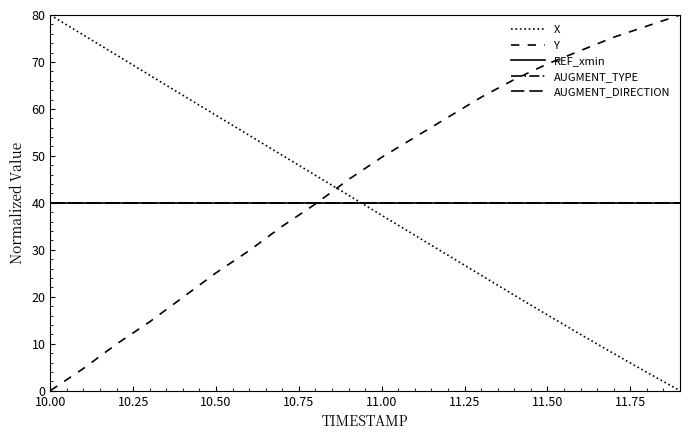

Does the chart have visible grid lines?

No